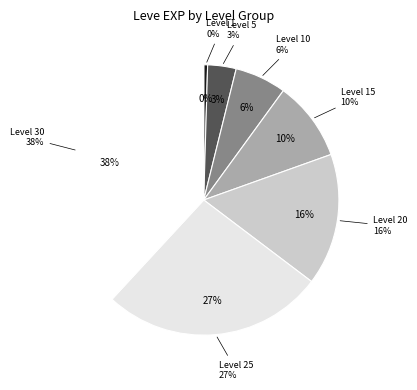

To the nearest percent, what is the combined percentage of Level 20 and Level 25?

42%